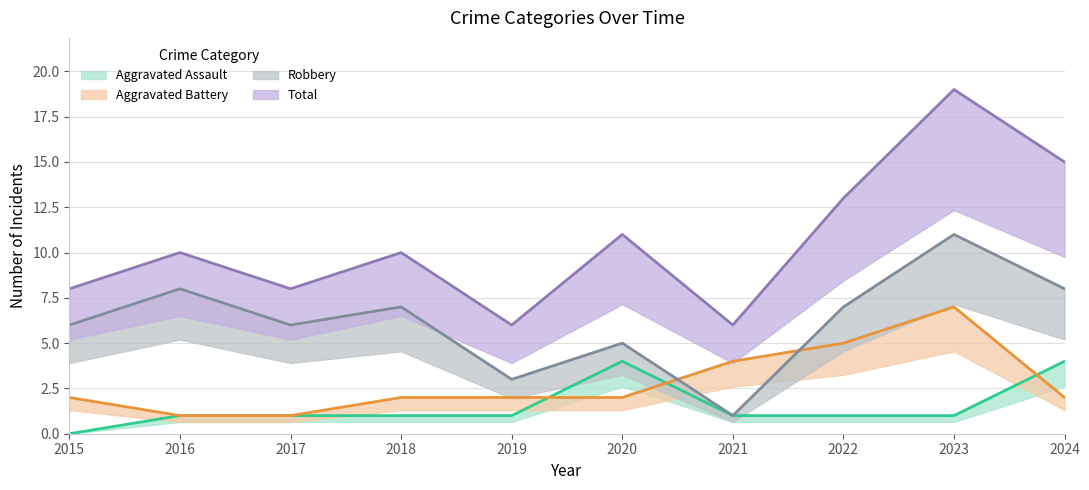

Does the chart have visible grid lines?

Yes